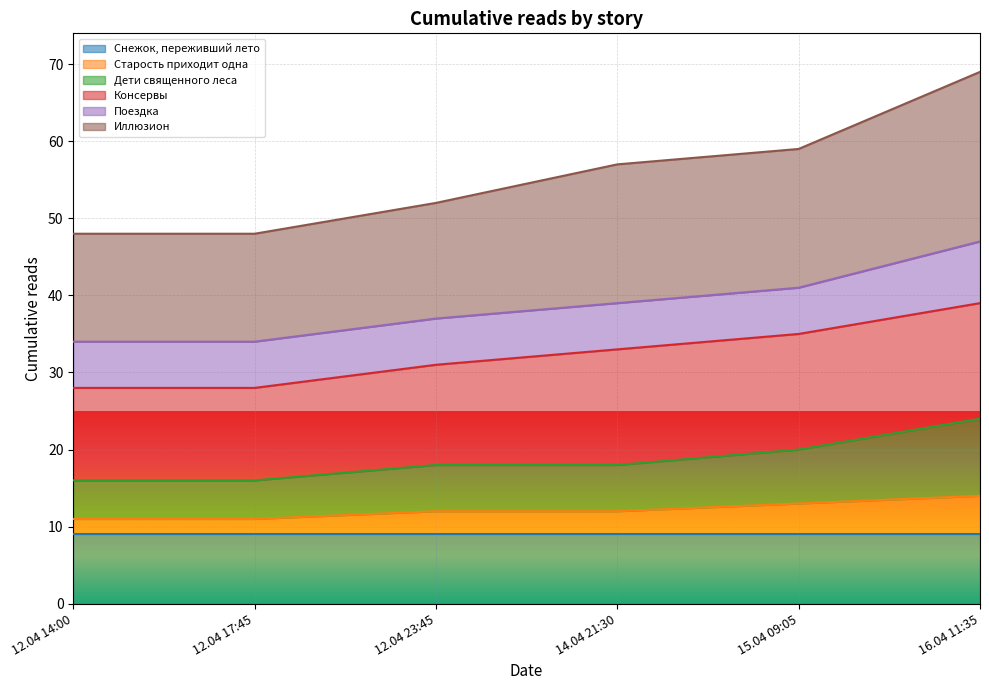

What is the difference between the Дети священного леса values at 12.04 23:45 and 12.04 14:00?

2